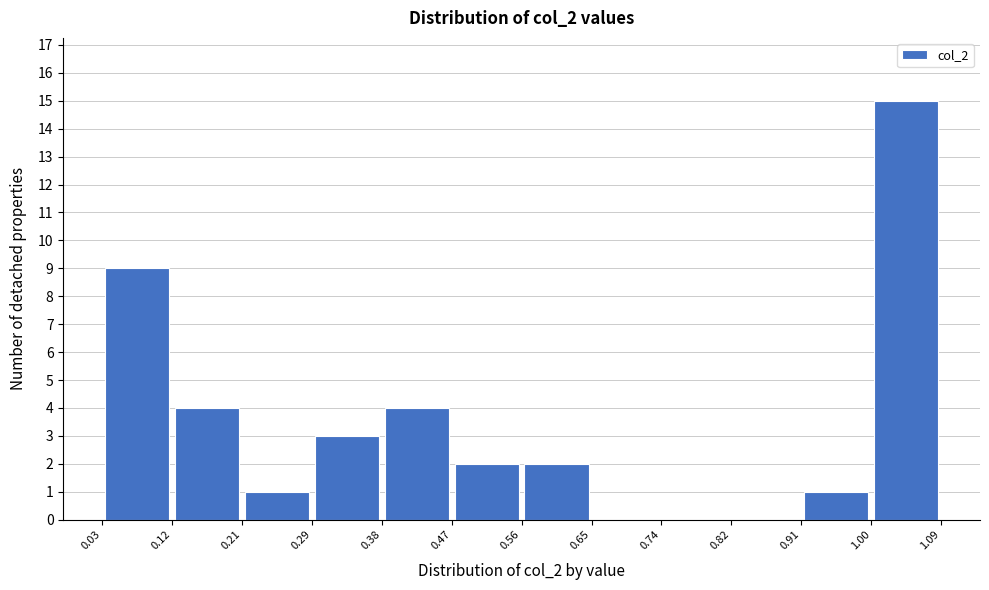

Which range on the x-axis has the tallest bar?

1.00 to 1.09